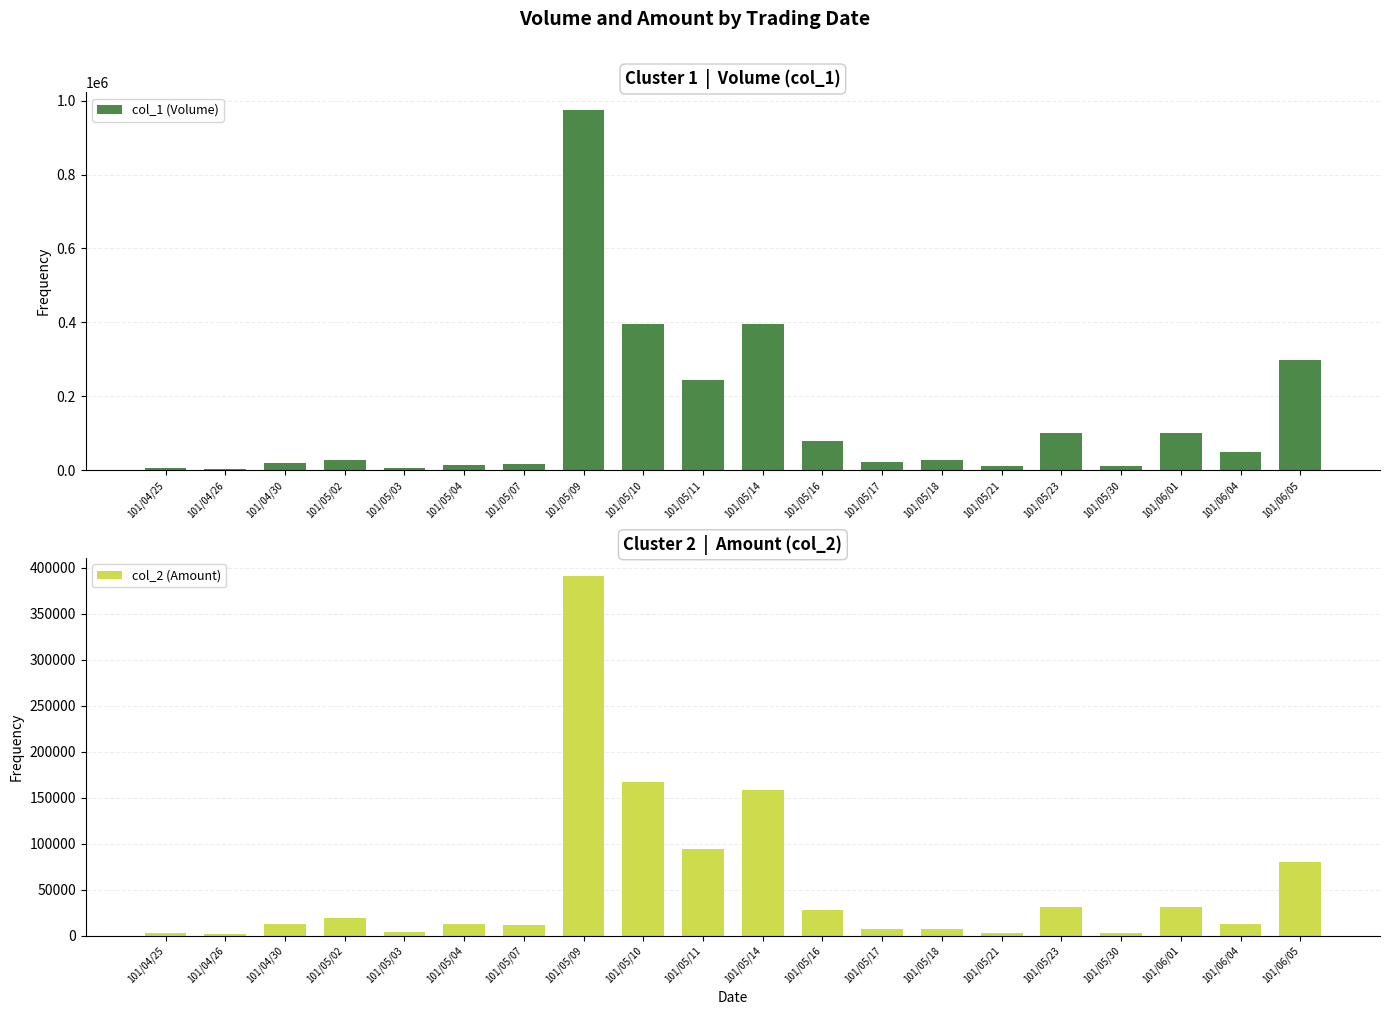

What is the greatest value displayed?

974000